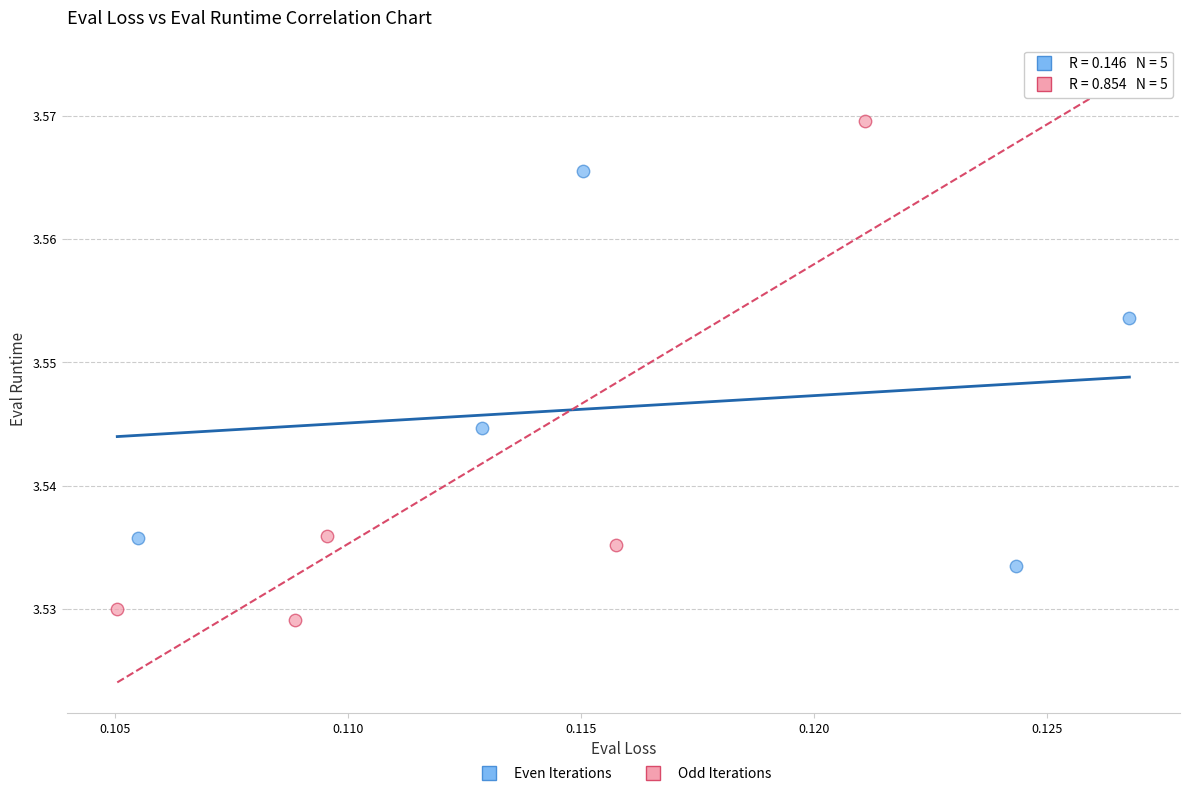

Which series reaches the maximum Y coordinate?

Odd Iterations